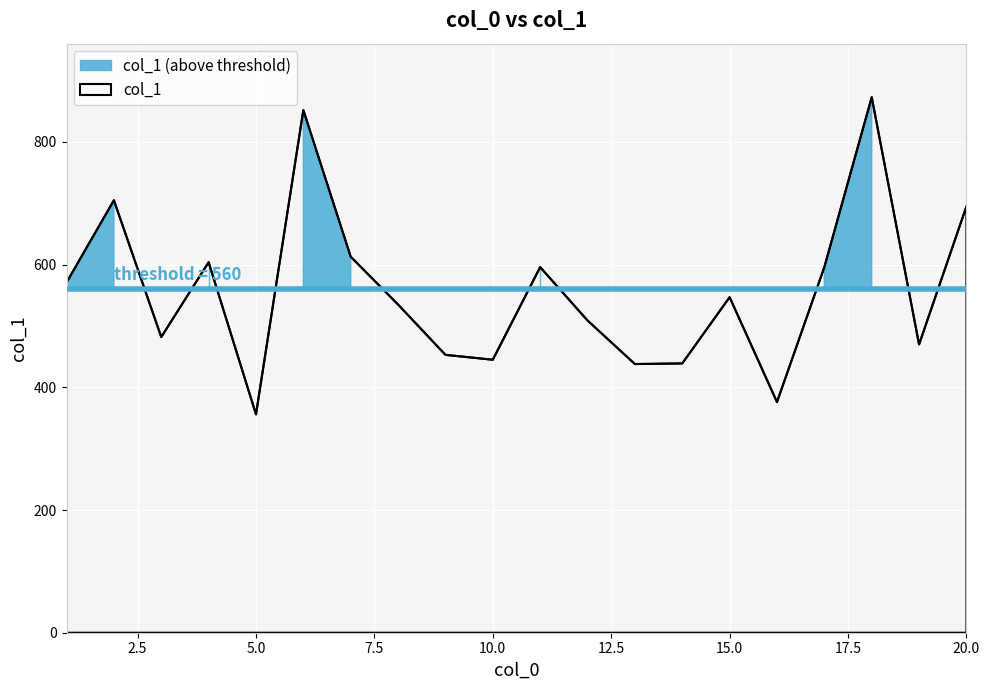

What is the sum of all values?

11155